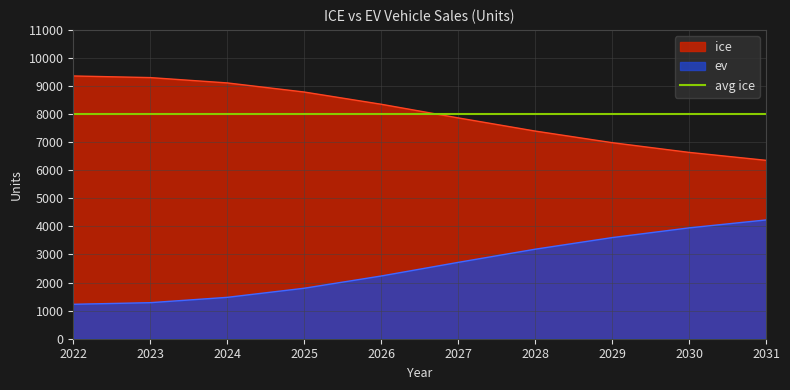

List the series in order of their overall mean, highest first.

ice, ev